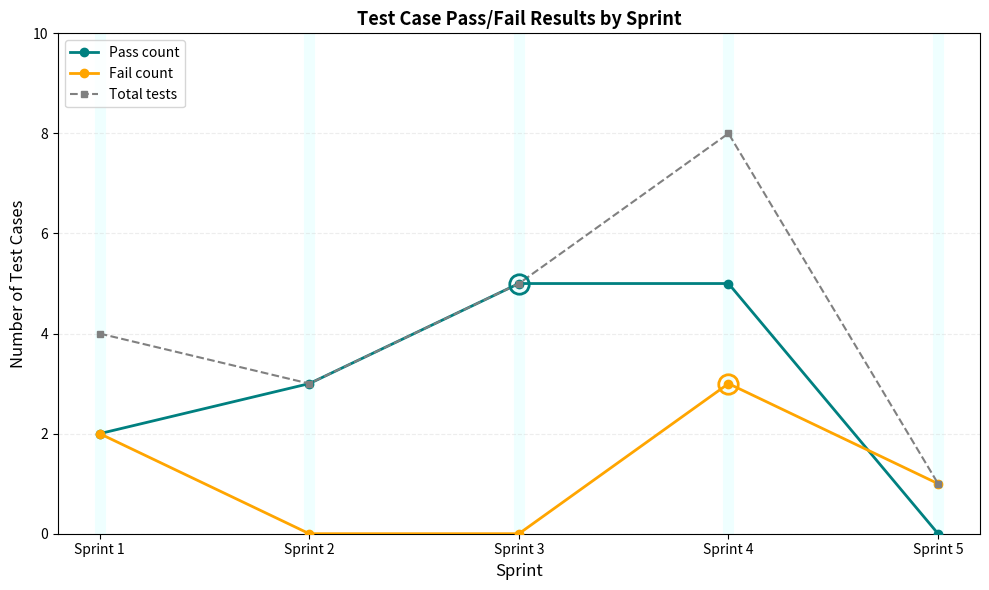

In Fail count, how many points are higher than both neighbors (excluding endpoints)?

1